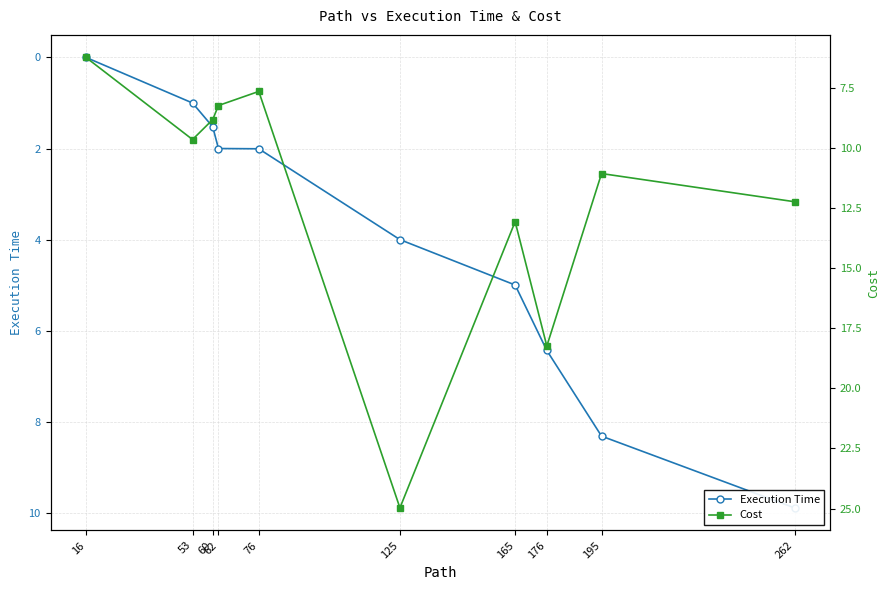

Which series has the largest range (max minus min)?

Cost